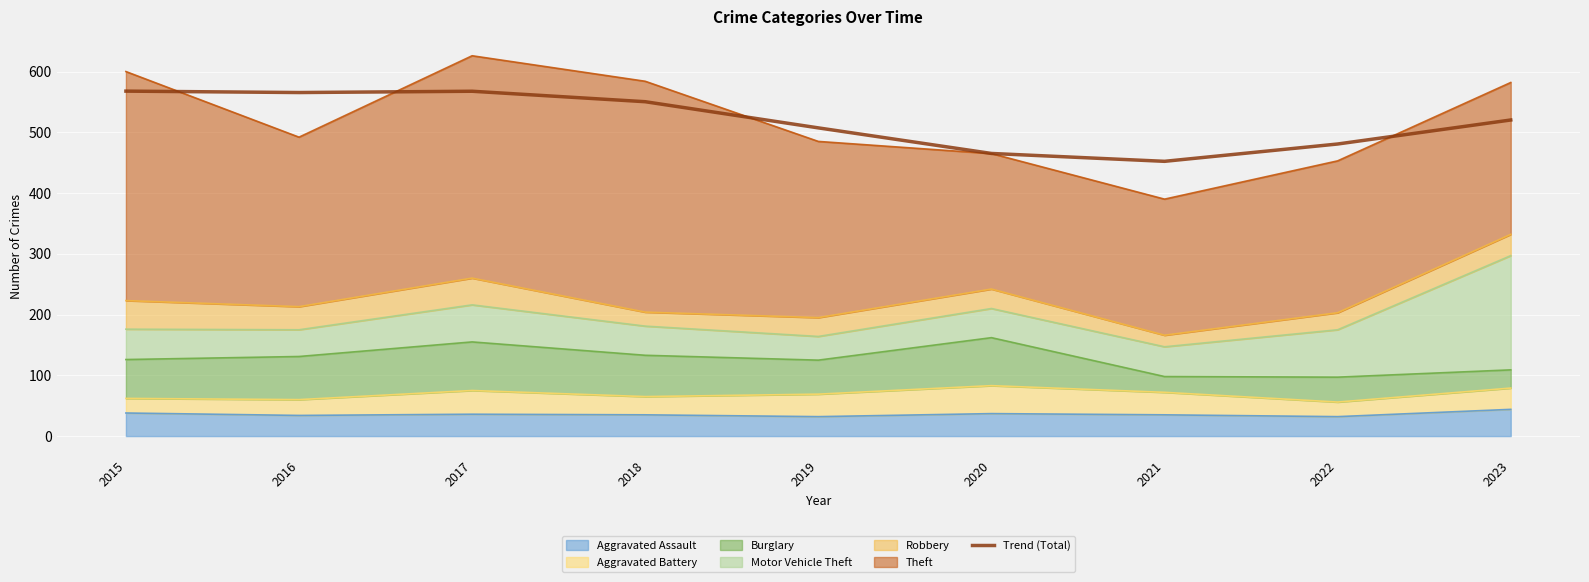

What is the value of the 7th point from the left?

452.2